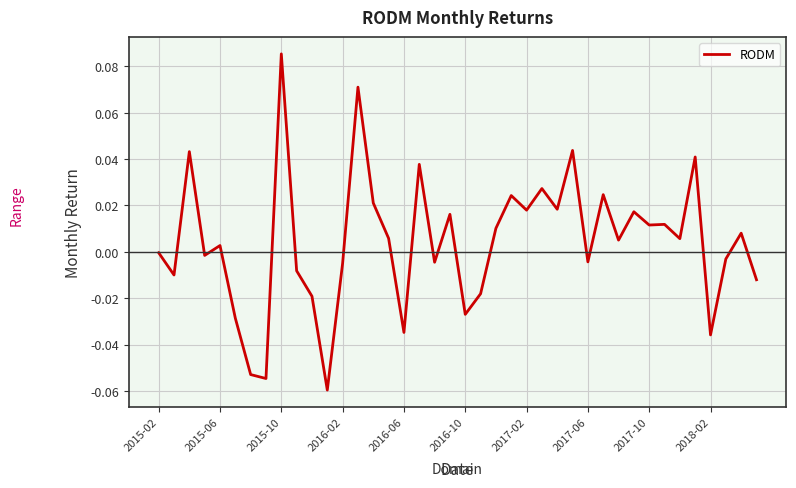

At which category does the chart reach its peak across all series?

2015-10